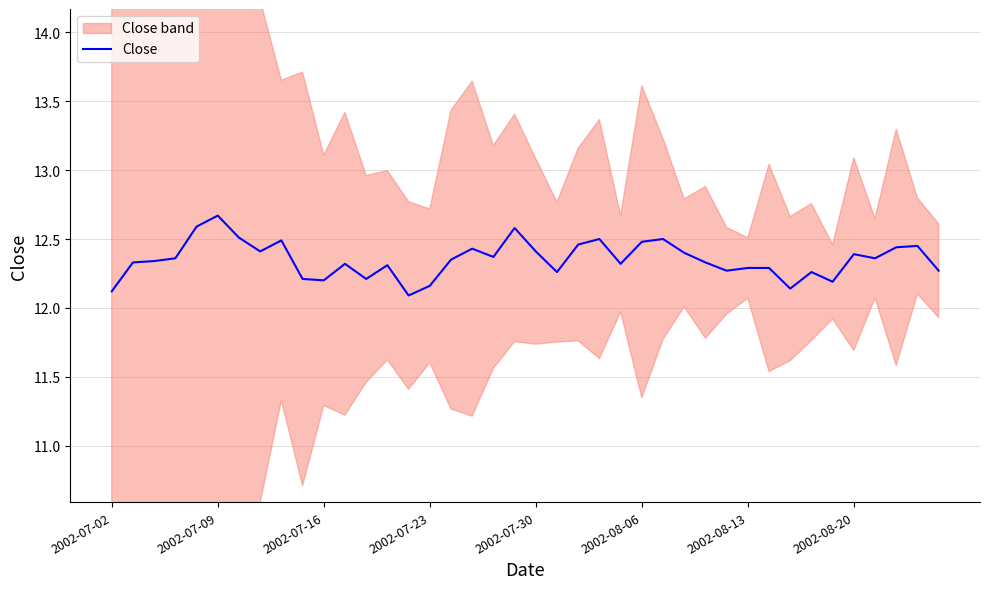

What is the ratio of the value at 8 to the value at 37?

1.0